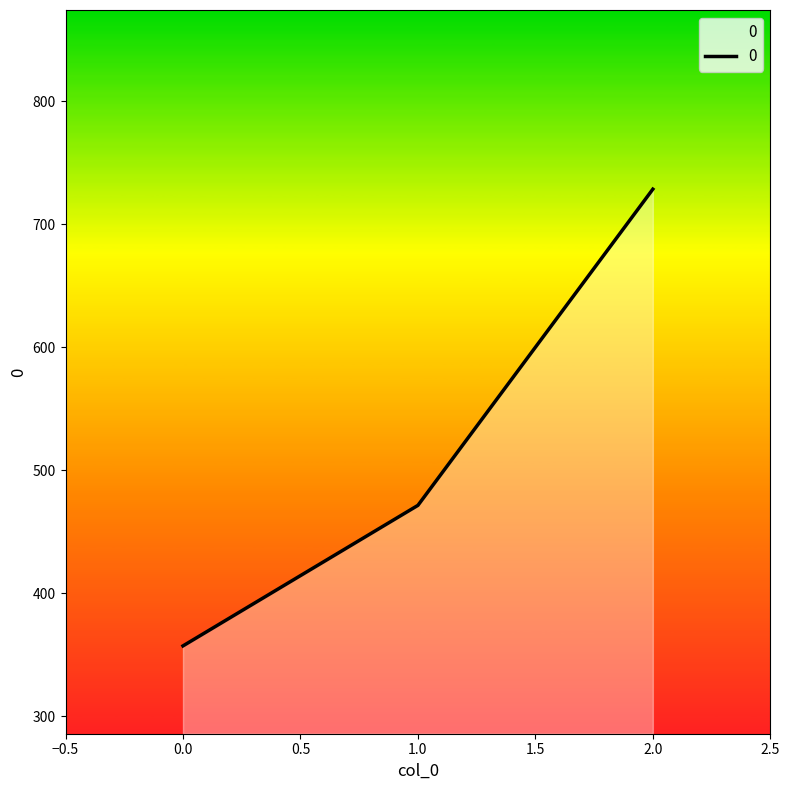

Is it true that the value at 1.0 is 234.8?

False